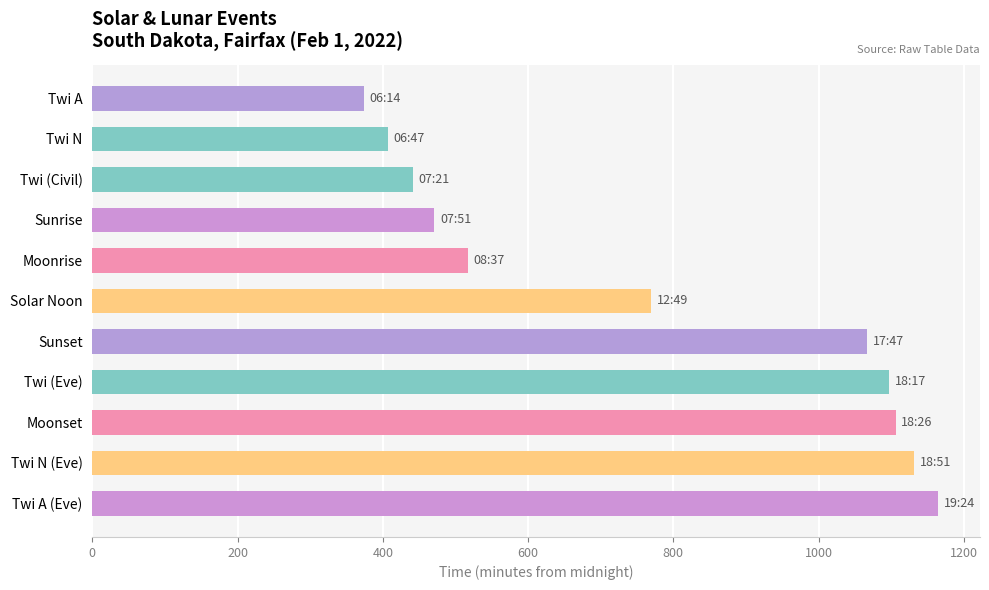

What is the ratio of the value at Sunrise to the value at Sunset?

0.4